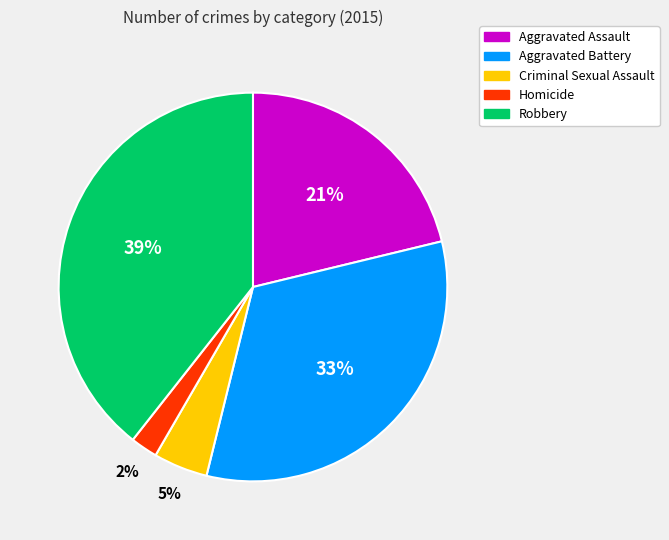

Combined, do Criminal Sexual Assault and Robbery account for over 50%?

No